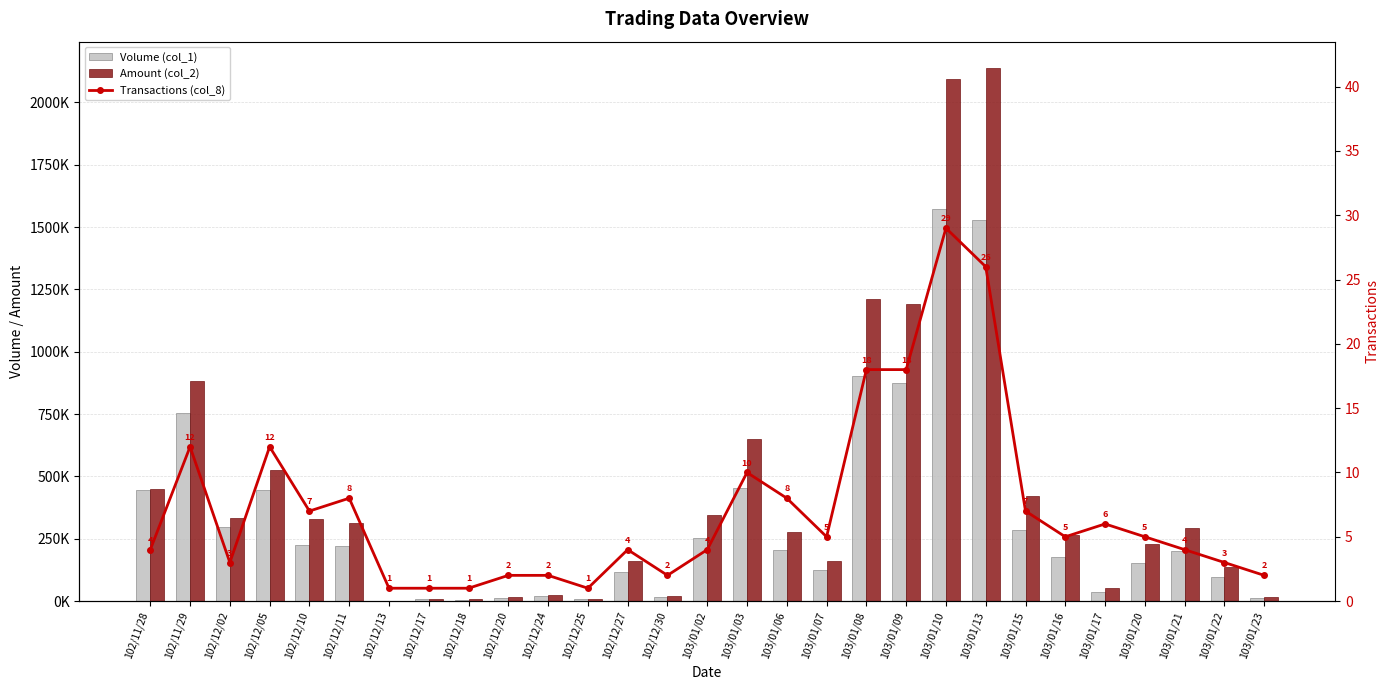

Rank the series by their maximum value, from highest to lowest.

Amount (col_2), Volume (col_1), Transactions (col_8)